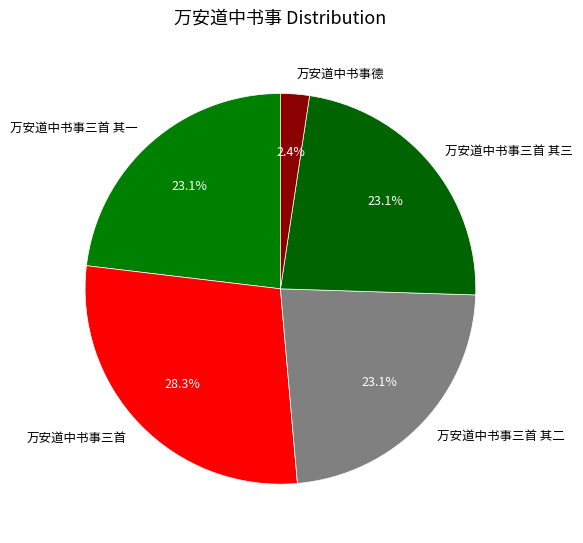

Approximately how many times larger is the value at 万安道中书事三首 其二 compared to 万安道中书事三首?

0.8